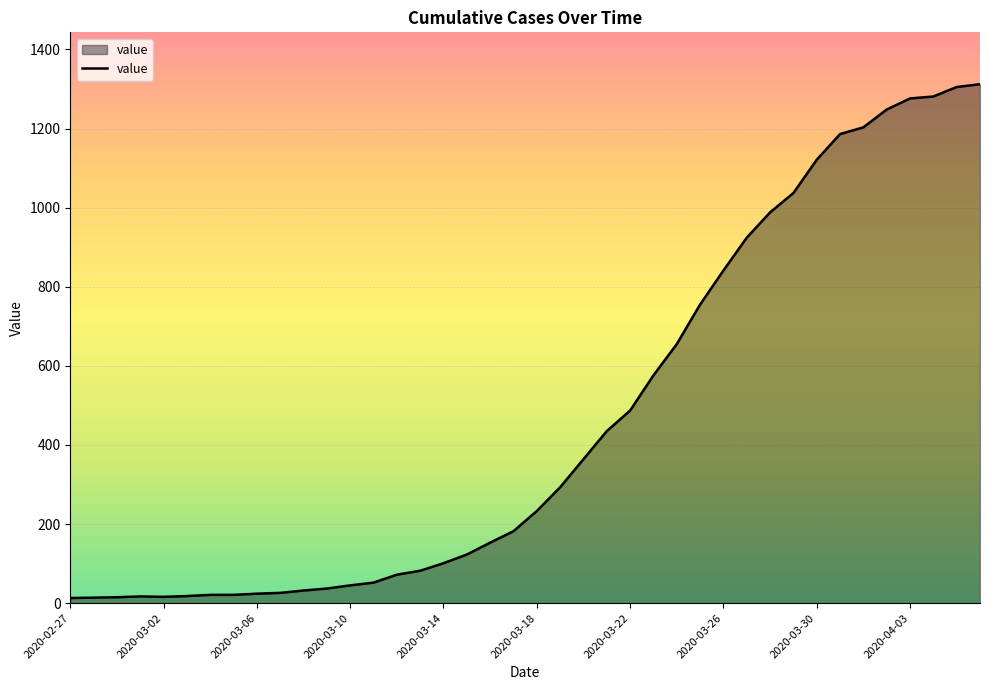

What is the maximum value shown in the chart?

1312